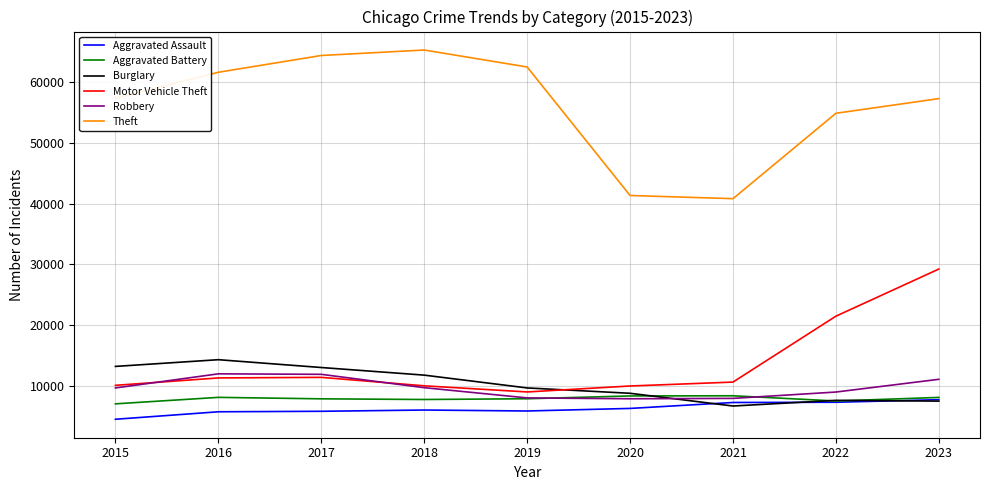

What is the maximum value shown in the chart?

65288